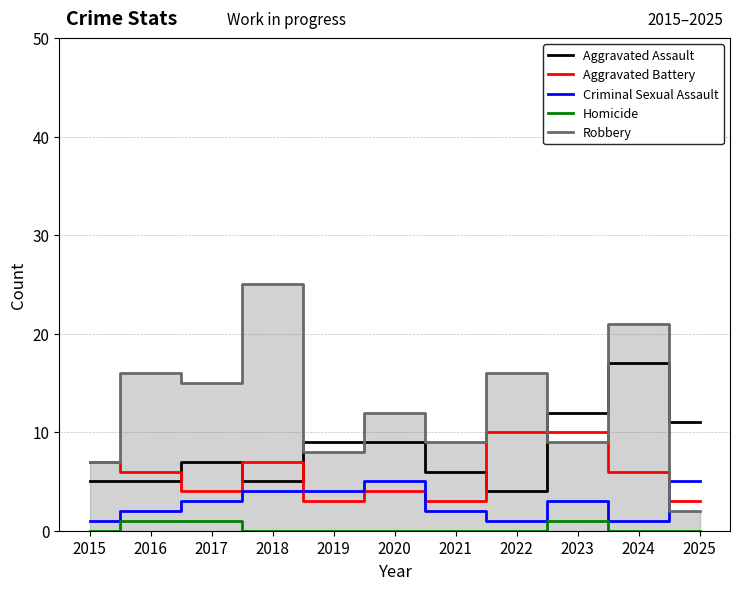

Is this an area chart (filled region under the line)?

No